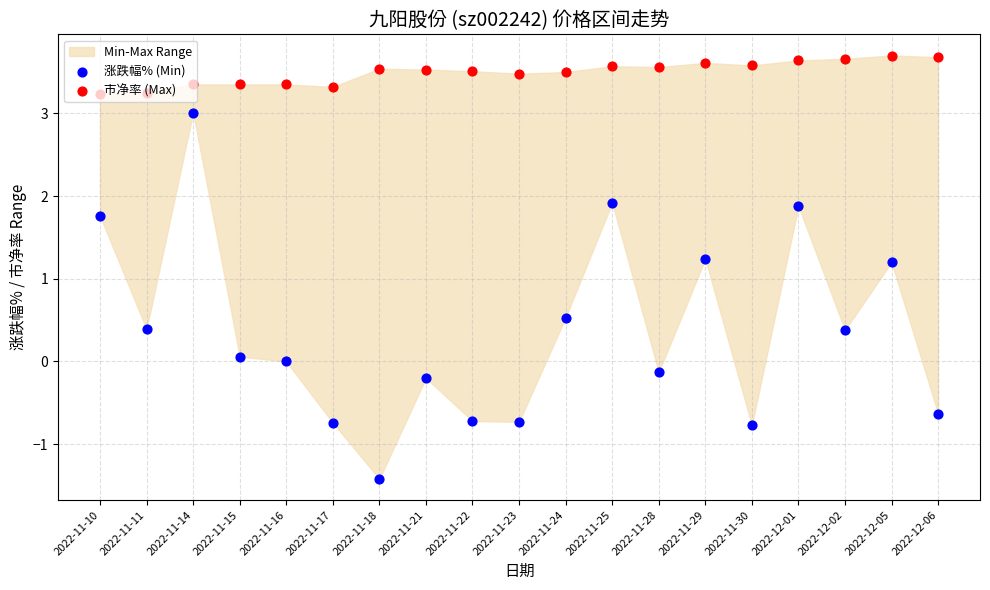

Which series reaches the maximum Y coordinate?

市净率 (Max)